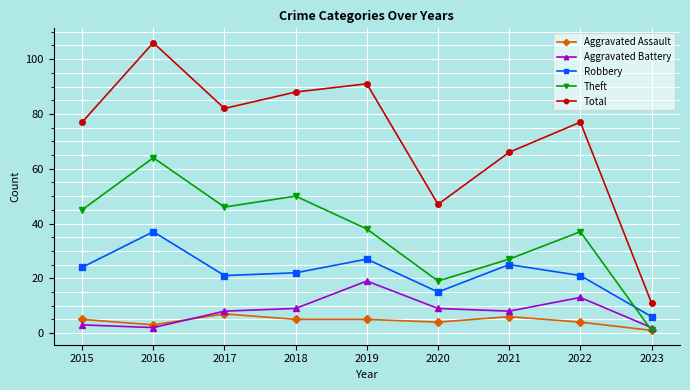

True or false: Theft and Total intersect in this chart.

False